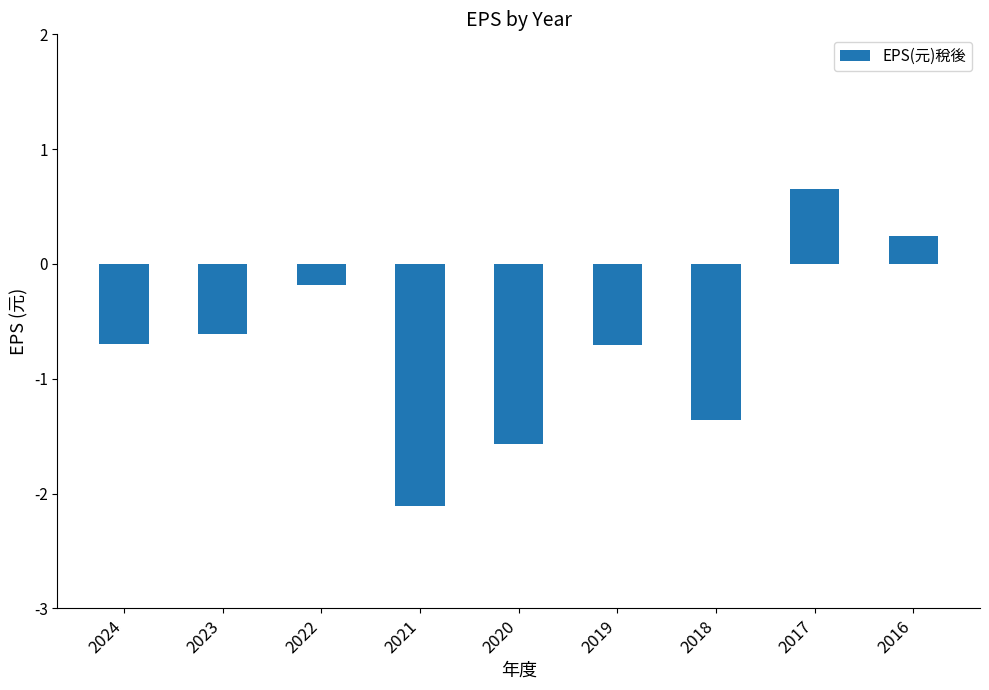

What is the minimum value shown in the chart?

-2.1